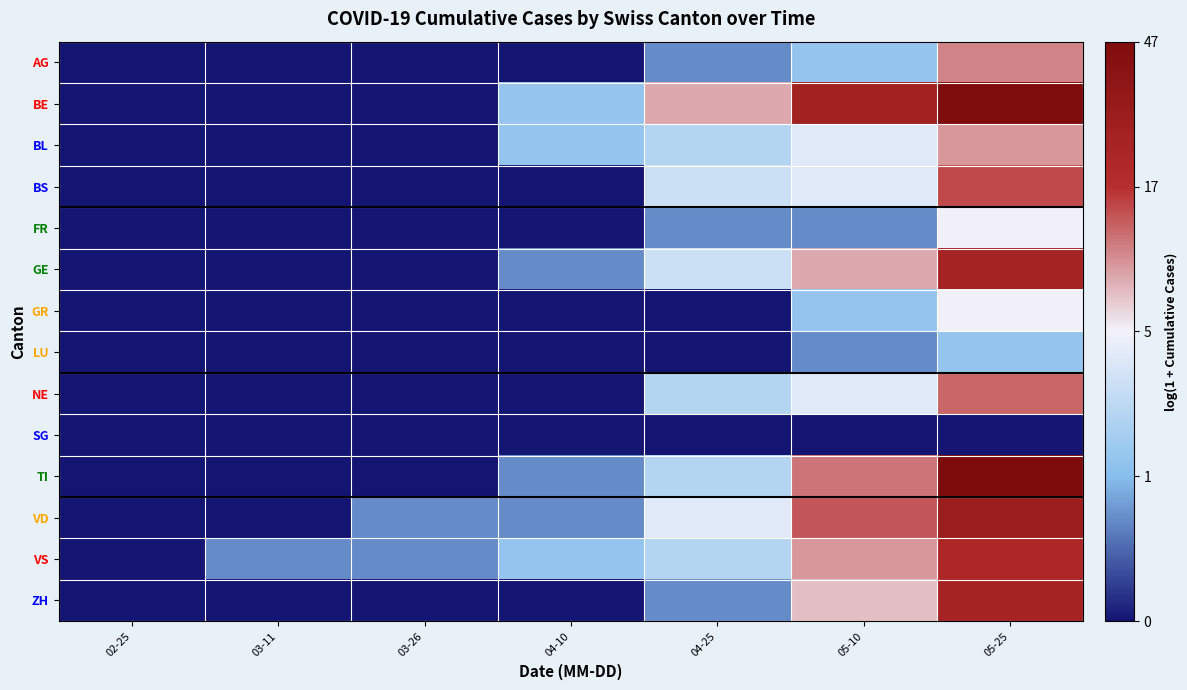

Which series has the largest total across all categories?

BE